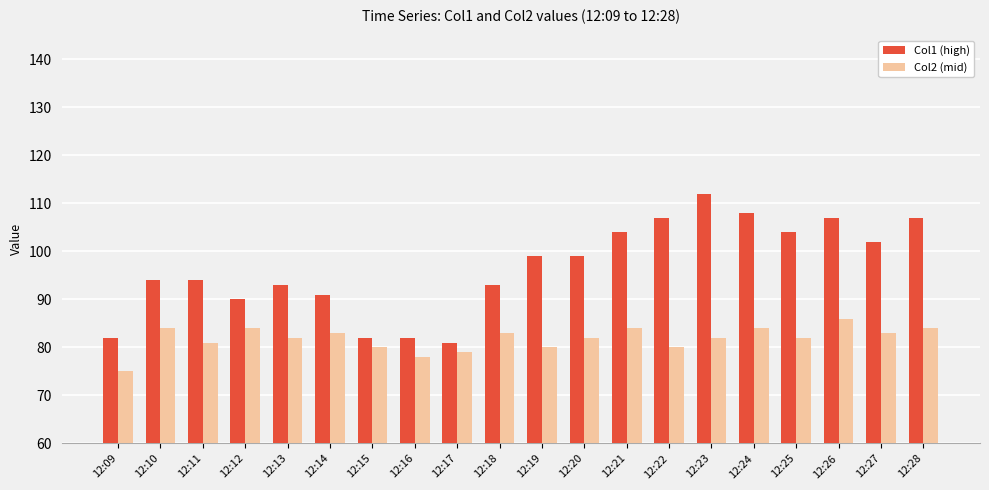

Reading right to left, what are all the values shown in this chart?

Col1 (high): 107	102	107	104	108	112	107	104	99	99	93	81	82	82	91	93	90	94	94	82
Col2 (mid): 84	83	86	82	84	82	80	84	82	80	83	79	78	80	83	82	84	81	84	75